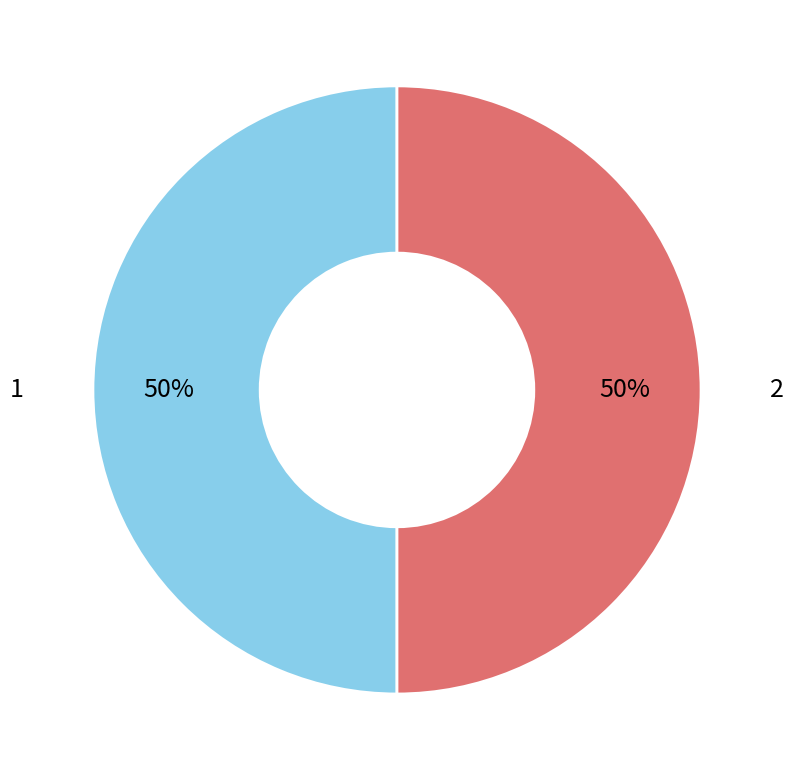

To the nearest percent, what is the average slice percentage?

50%